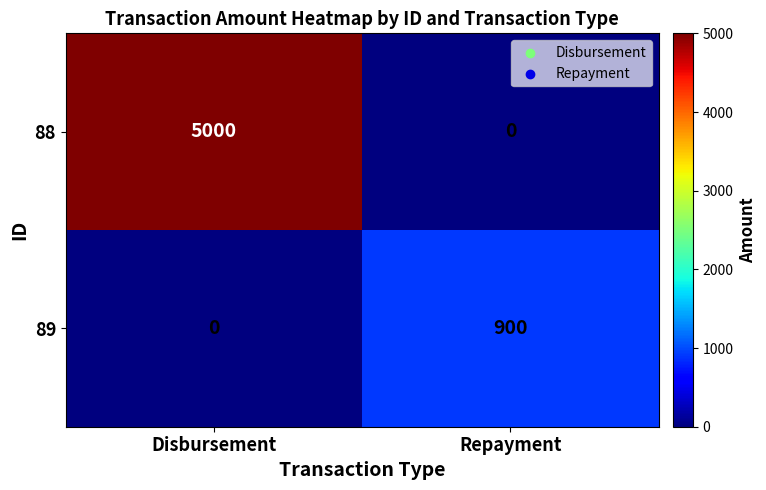

What is the total value across all series at Disbursement?

5000